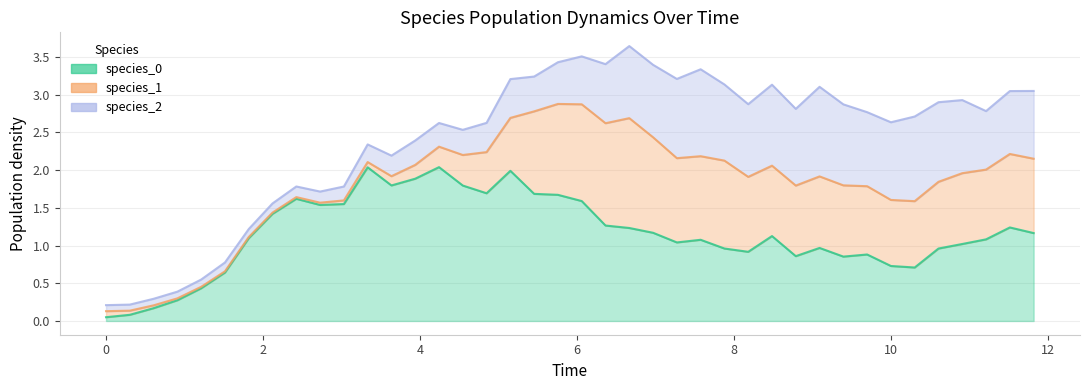

Where do species_2 and species_1 first cross each other?

14 and 15